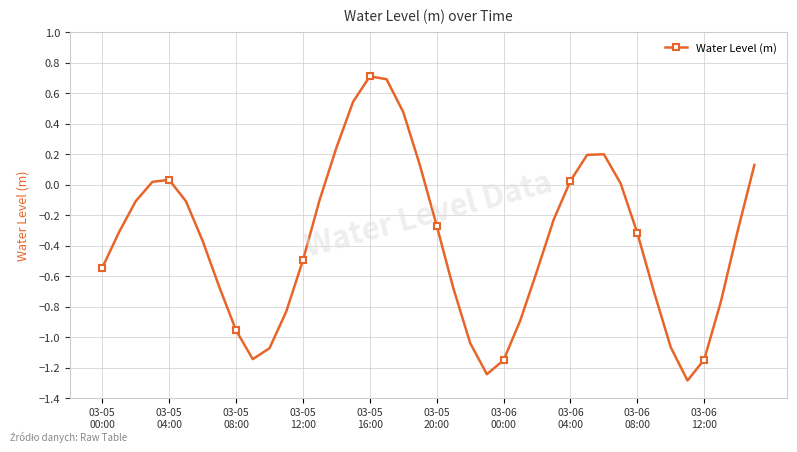

What is the sum of all values?

-15.0